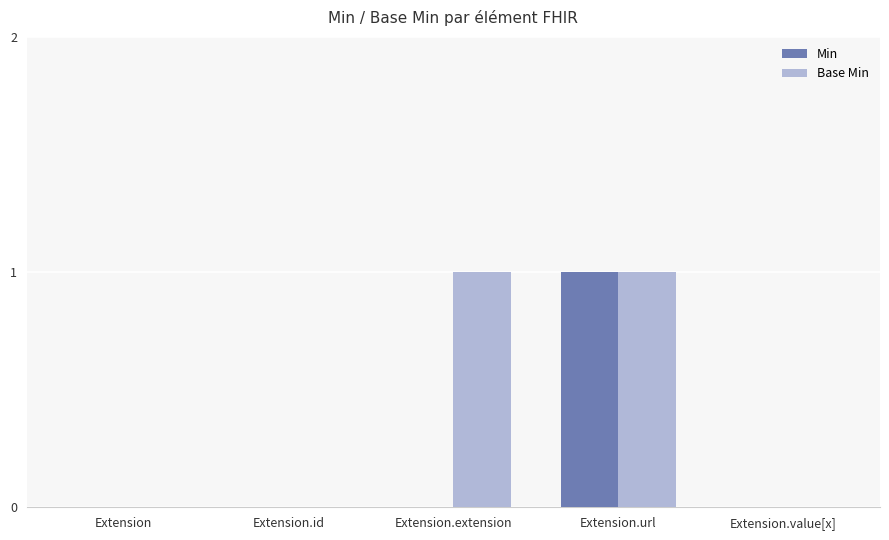

Which series has the largest total across all categories?

Base Min